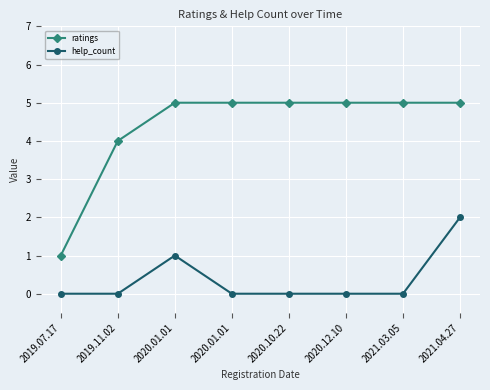

What is the difference between the maximum and minimum values in the help_count series?

2